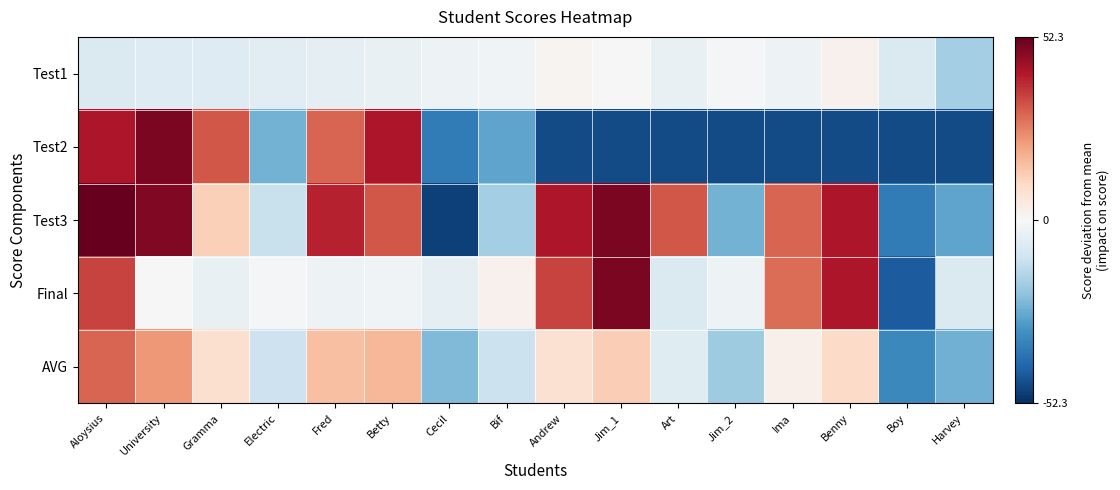

What is the total value across all series at Benny?

50.3